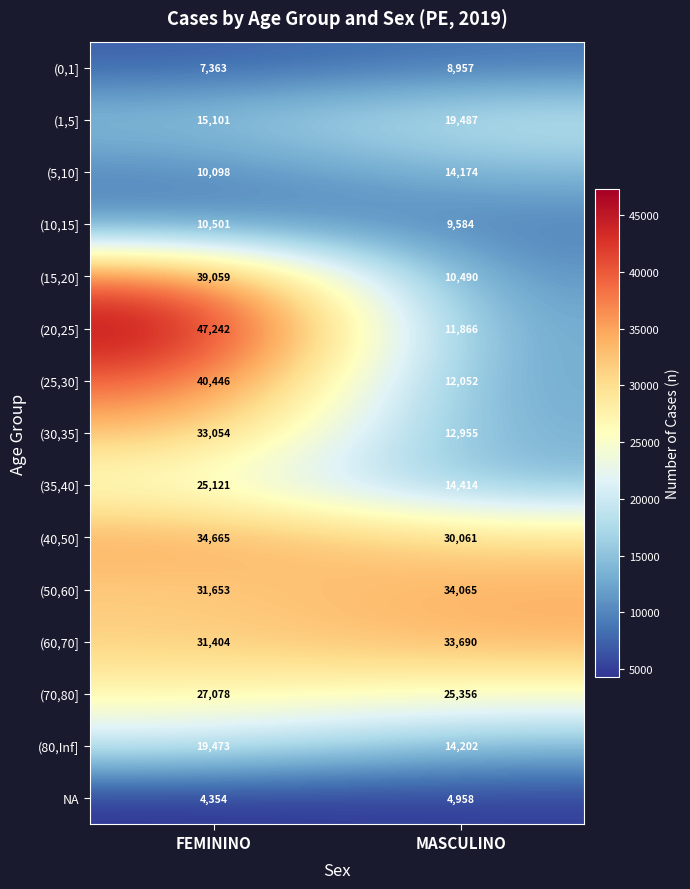

The value of (10,15] at FEMININO is 18188. True or false?

False